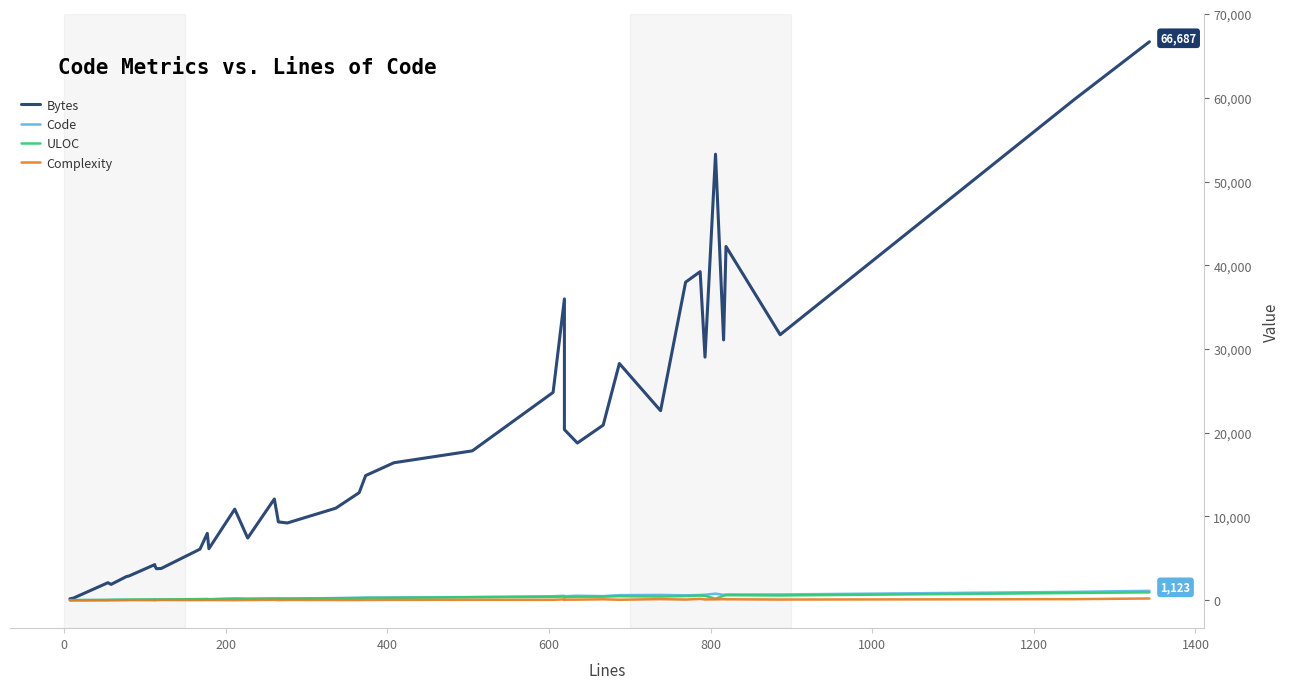

Reading right to left, transcribe all the data shown in this chart.

Bytes: 66687	59789	31708	42239	31083	53262	29028	39235	37984	22635	28267	20911	18776	20377	35986	24822	17838	16419	14886	12846	10990	9226	9357	12088	7429	10878	6154	7989	6102	3794	3767	4144	4254	2892	2831	1893	2093	329	269	172
Code: 1123	1000	692	691	641	788	654	630	587	638	612	496	540	478	531	480	383	336	306	305	257	211	218	207	174	203	118	145	114	93	81	80	79	58	59	40	14	13	7	7
ULOC: 937	863	568	607	541	179	533	556	505	438	480	425	400	381	444	397	363	286	292	253	245	176	193	203	168	187	118	137	140	83	85	83	93	63	66	49	46	14	10	8
Complexity: 208	129	83	114	126	107	93	163	81	134	58	111	72	65	110	49	57	47	32	22	28	31	19	48	23	8	22	23	14	30	10	4	8	14	3	4	3	0	2	0